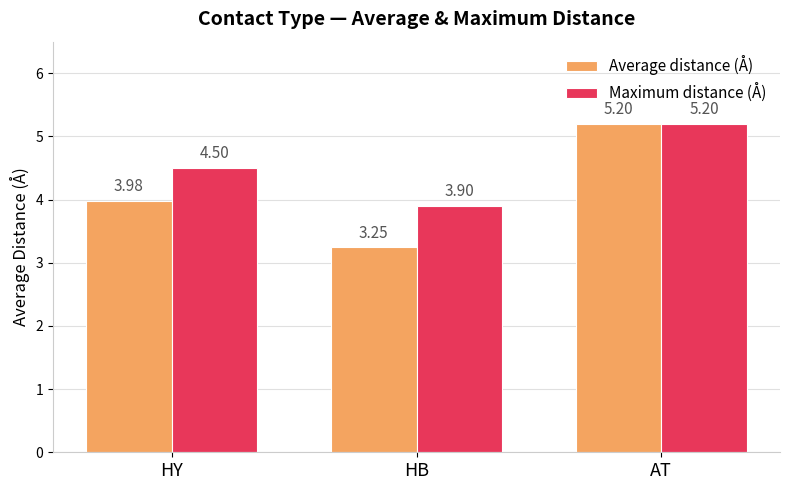

What position from the right is HB?

2